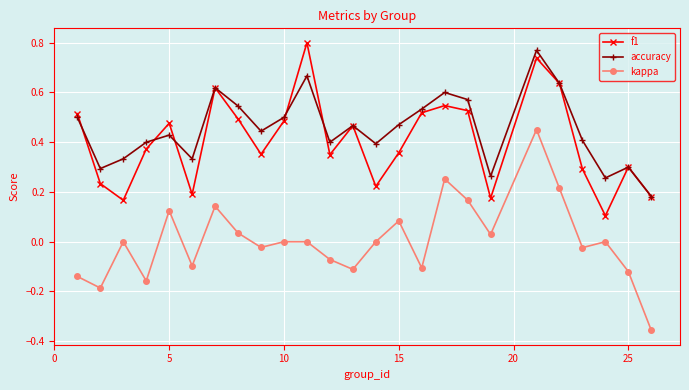

True or false: f1 has more than 2 interior local peaks.

True